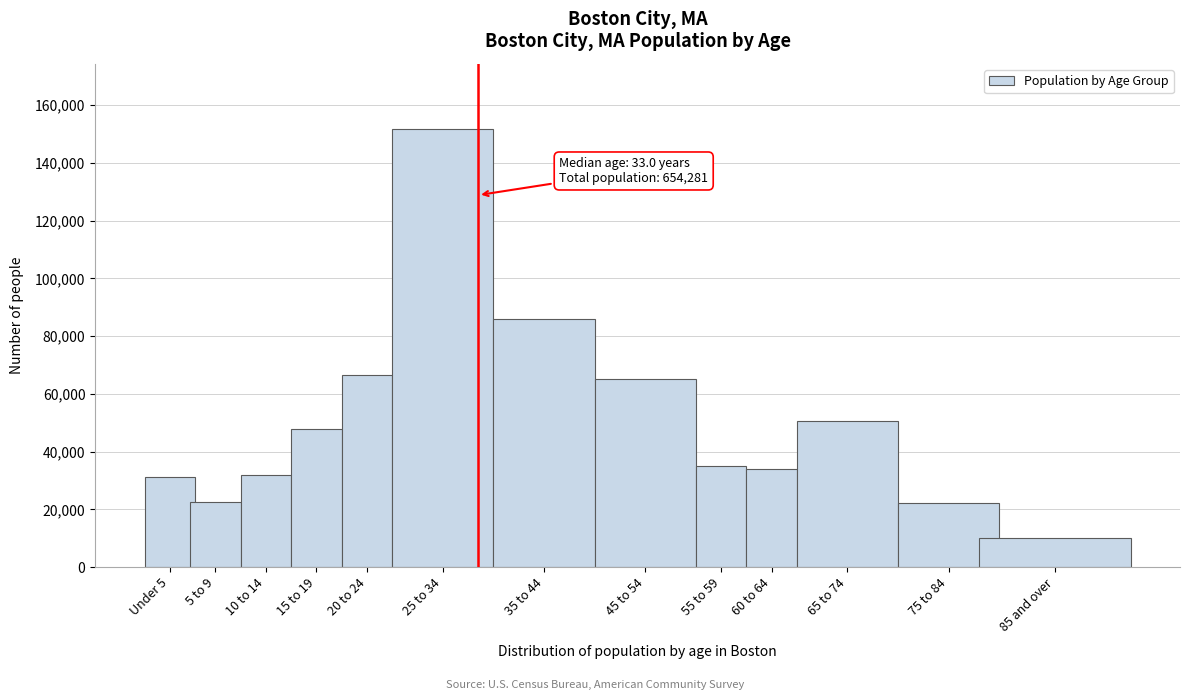

Read the value at 85 and over.

10110